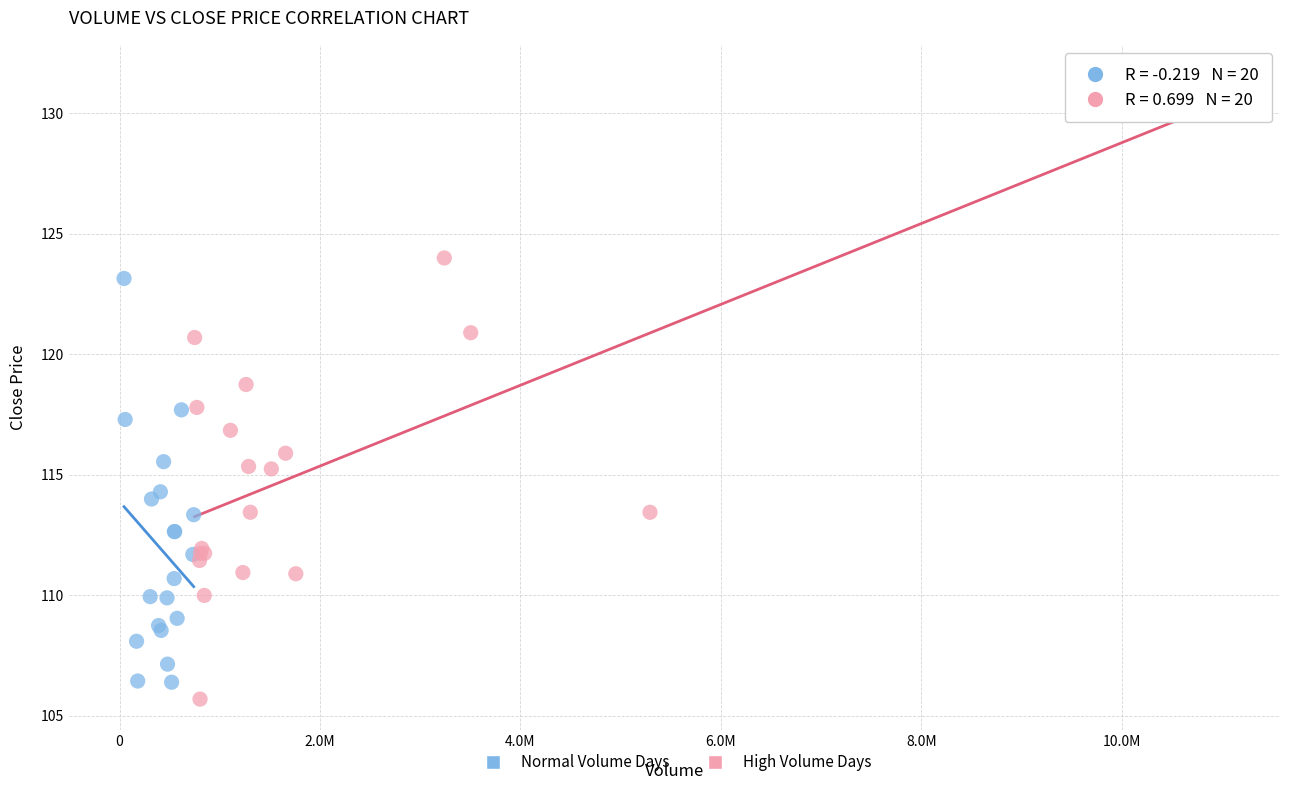

Which series contains the highest Y value?

High Volume Days